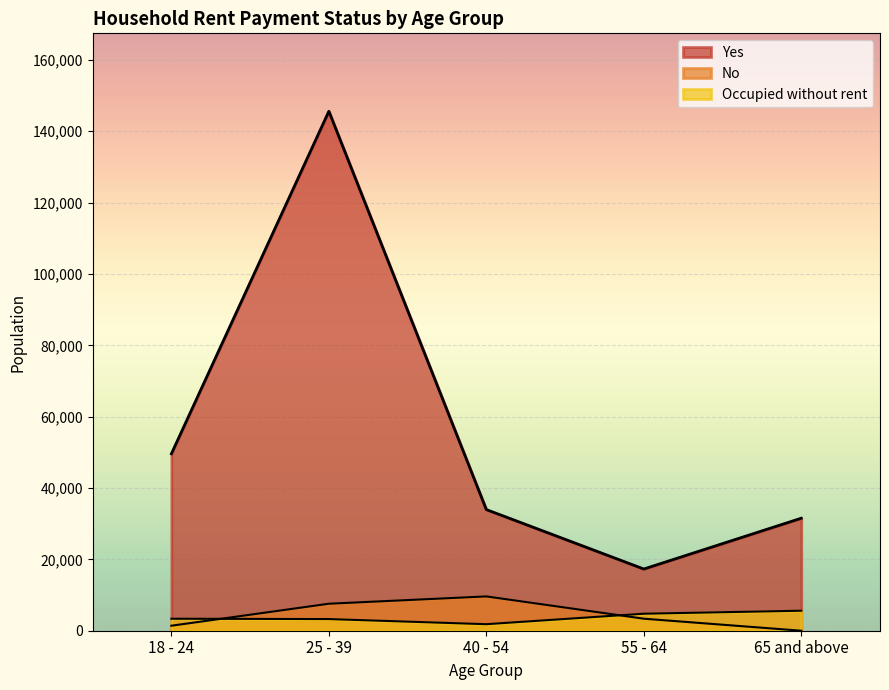

What is the highest value of the Occupied without rent series?

5610